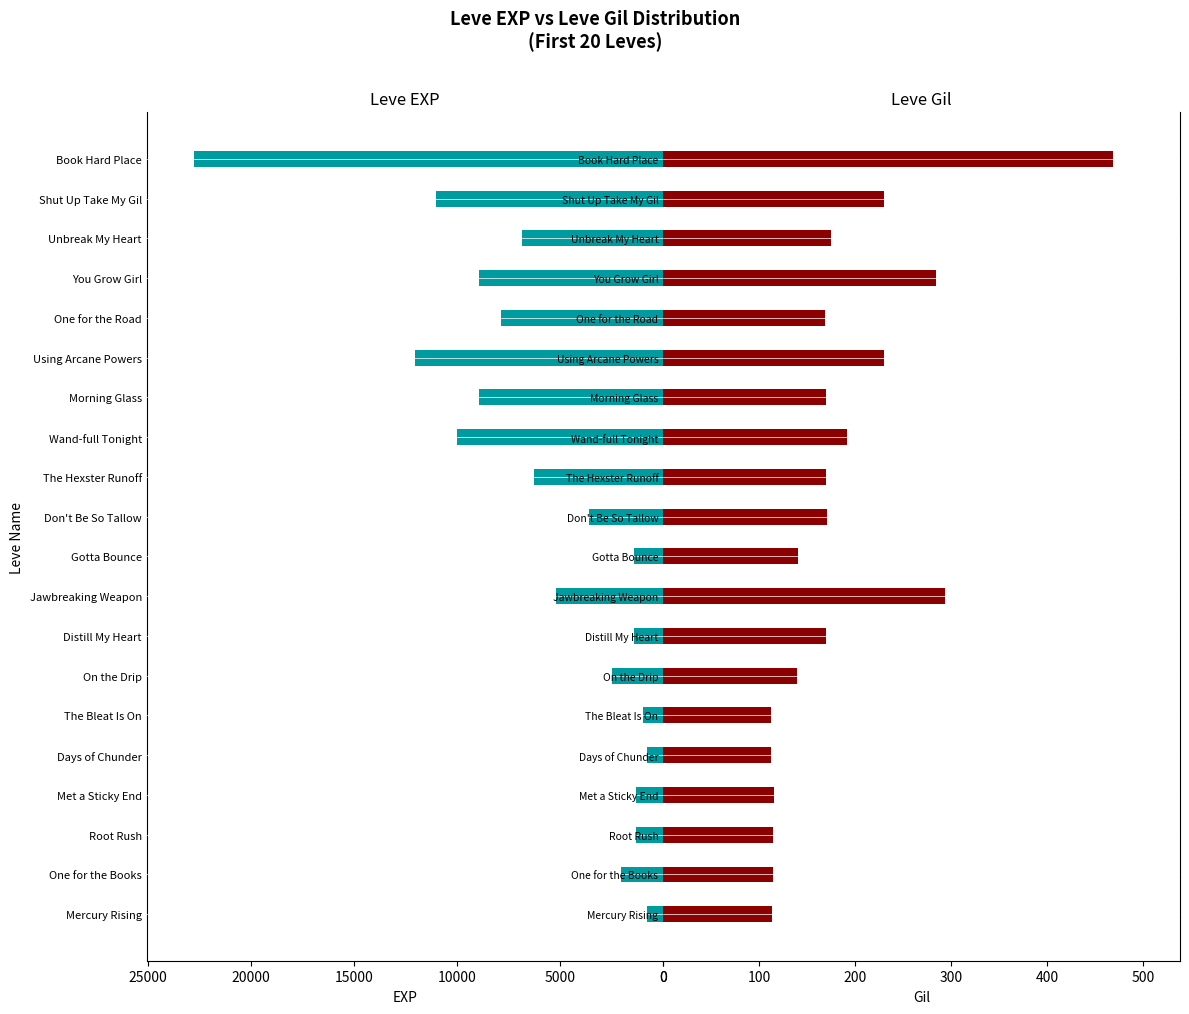

Does the chart contain any negative values?

No